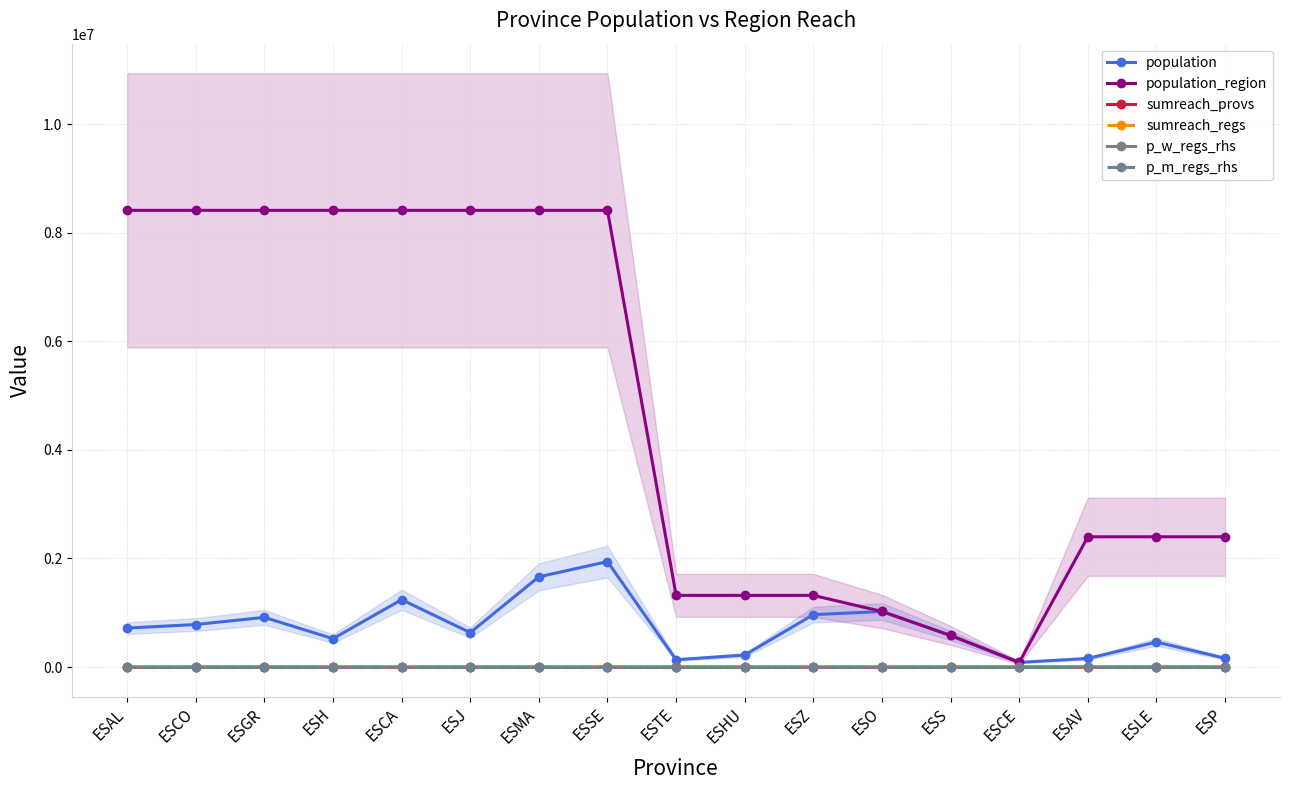

Reading right to left, extract all data points from this chart.

population: 160980.0	460001.0	157640.0	84777.0	581078.0	1022800.0	964693.0	220461.0	134137.0	1942389.0	1661785.0	633564.0	1240155.0	521870.0	914678.0	782979.0	716820.0
population_region: 2399548.0	2399548.0	2399548.0	84777.0	581078.0	1022800.0	1319291.0	1319291.0	1319291.0	8414240.0	8414240.0	8414240.0	8414240.0	8414240.0	8414240.0	8414240.0	8414240.0
sumreach_provs: 0.0	100.0	15.0	0.0	50.0	25.0	0.0	0.0	0.0	15.0	0.0	90.0	0.0	50.0	69.0	0.0	0.0
sumreach_regs: 40.0	40.0	40.0	0.0	0.0	0.0	0.0	0.0	0.0	0.0	0.0	0.0	0.0	0.0	0.0	0.0	0.0
p_w_regs_rhs: 0.1	0.1	0.1	0.0	0.0	0.0	0.0	0.0	0.0	0.0	0.0	0.0	0.0	0.0	0.0	0.0	0.0
p_m_regs_rhs: 0.1	0.1	0.1	0.0	0.0	0.0	0.0	0.0	0.0	0.0	0.0	0.0	0.0	0.0	0.0	0.0	0.0